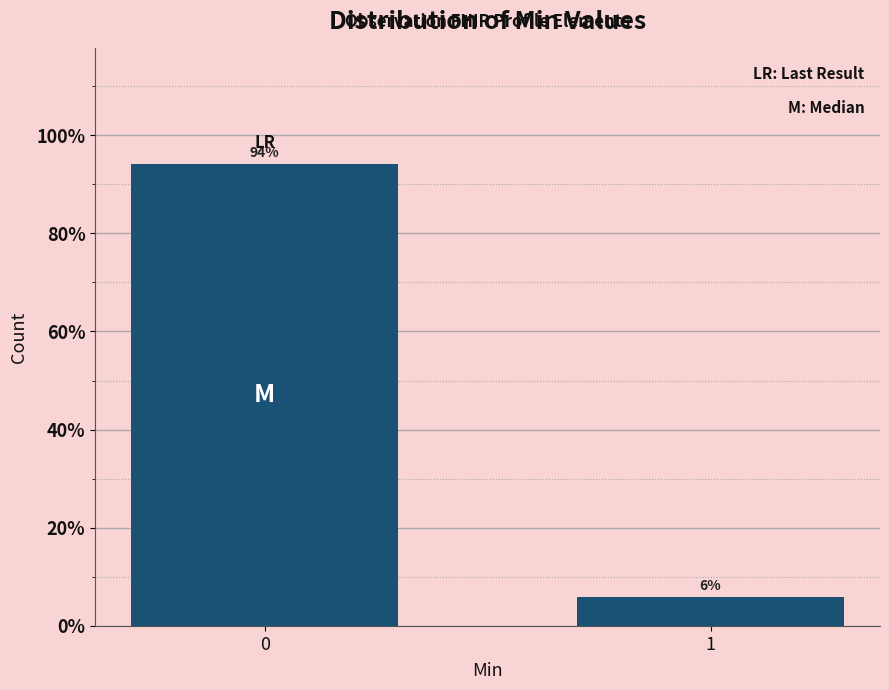

What is the sum of the values at 0 and 1?

100.0